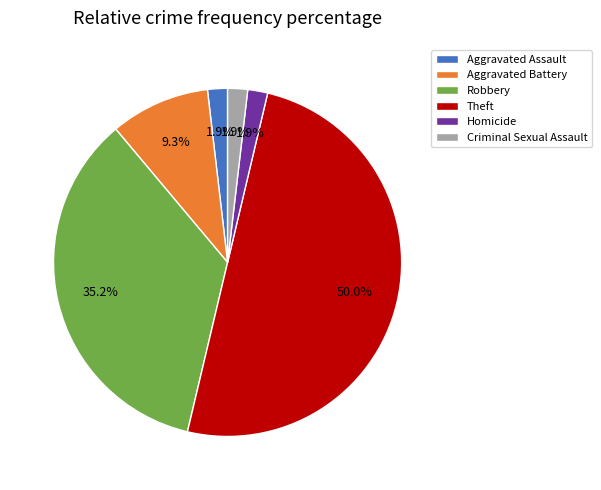

Count the number of slices in the pie.

6